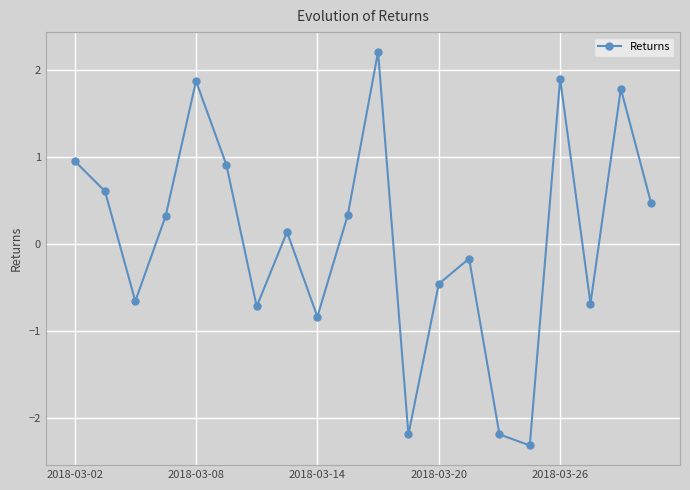

How many interior local valleys (lower than both neighbors) does the data have?

6